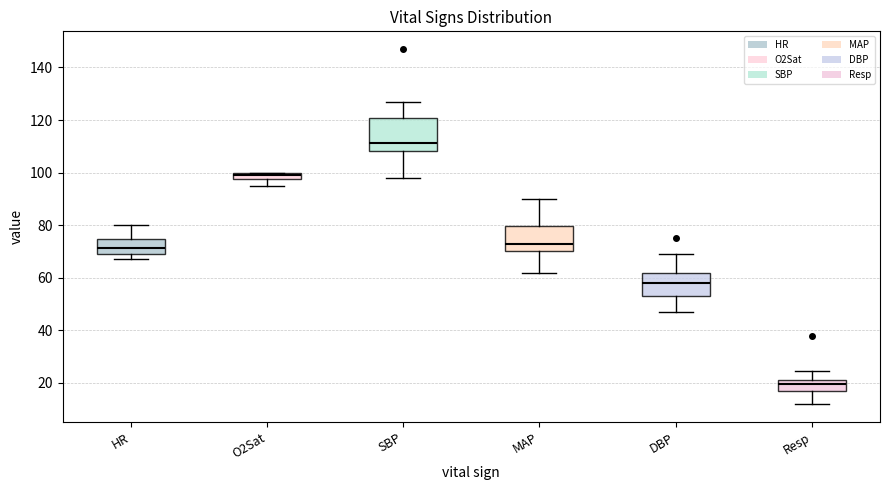

Which box is the tallest, from its lower edge to its upper edge?

SBP